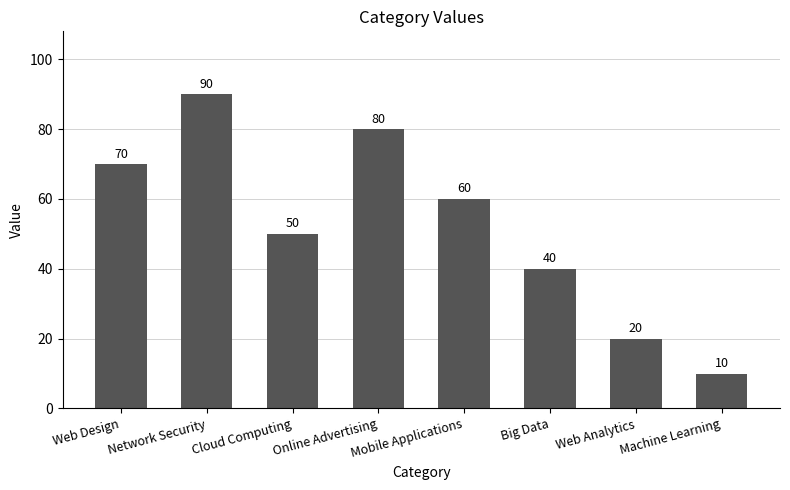

The chart shows a value of 90 at Network Security. True or false?

True